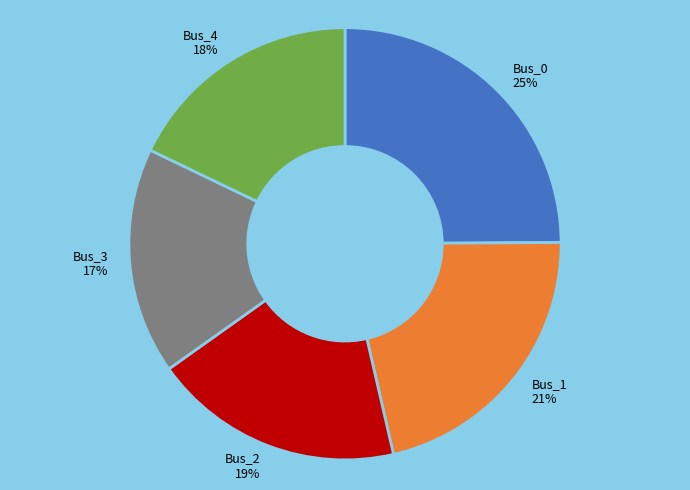

To the nearest percent, what is the difference between the largest and smallest slice percentages?

8%